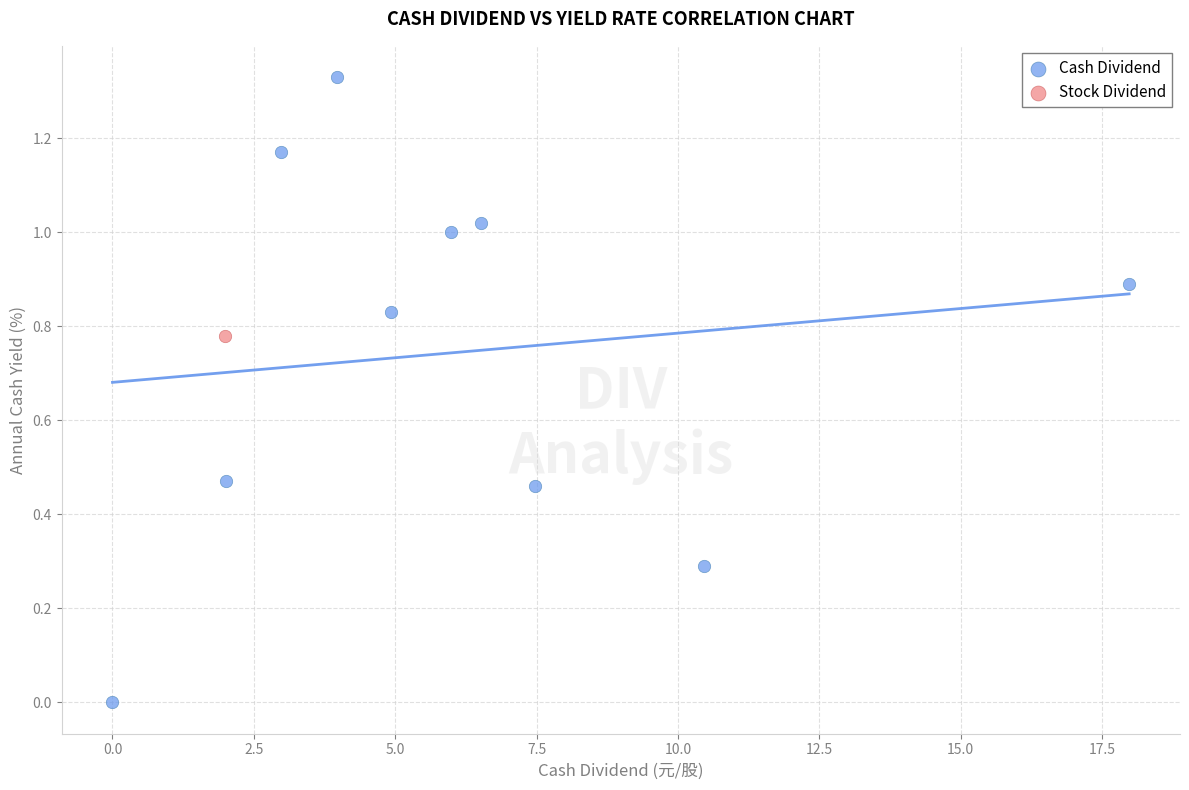

What are all the series names shown in the legend?

Cash Dividend, Stock Dividend